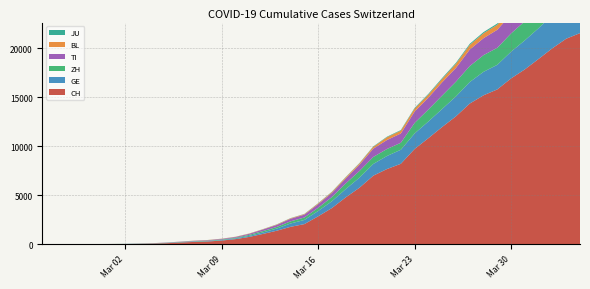

Reading left to right, transcribe all the data shown in this chart.

CH: 0	2	6	13	23	29	40	59	83	125	197	257	303	396	542	766	1072	1398	1795	2071	2863	3709	4792	5780	7004	7685	8216	9724	10828	11967	13051	14353	15192	15795	16917	17836	18902	19991	20959	21529
GE: 0	1	1	4	8	9	10	13	14	17	25	38	40	56	76	109	150	222	340	423	544	692	848	1027	1194	1331	1430	1582	1699	1837	2033	2190	2393	2505	2721	2958	3137	3420	3621	3753
ZH: 0	2	2	2	6	7	7	13	15	23	29	34	40	49	62	101	140	163	218	250	326	429	568	679	711	711	711	1073	1221	1368	1500	1627	1701	1733	1859	1947	2136	2300	2428	2461
TI: 0	1	1	1	2	2	4	8	13	25	28	41	49	61	75	108	163	206	265	293	368	426	511	638	849	916	945	1162	1209	1354	1401	1688	1727	1837	1962	2091	2195	2271	2377	2442
BL: 0	0	1	1	2	2	2	2	2	6	6	15	19	20	22	26	26	42	47	54	76	89	116	134	184	282	289	302	306	341	422	466	502	511	539	561	588	610	625	656
JU: 0	0	1	1	1	1	1	2	2	4	4	5	5	7	7	7	12	17	18	19	25	29	32	36	44	54	61	69	82	92	100	114	119	127	128	140	145	149	149	154